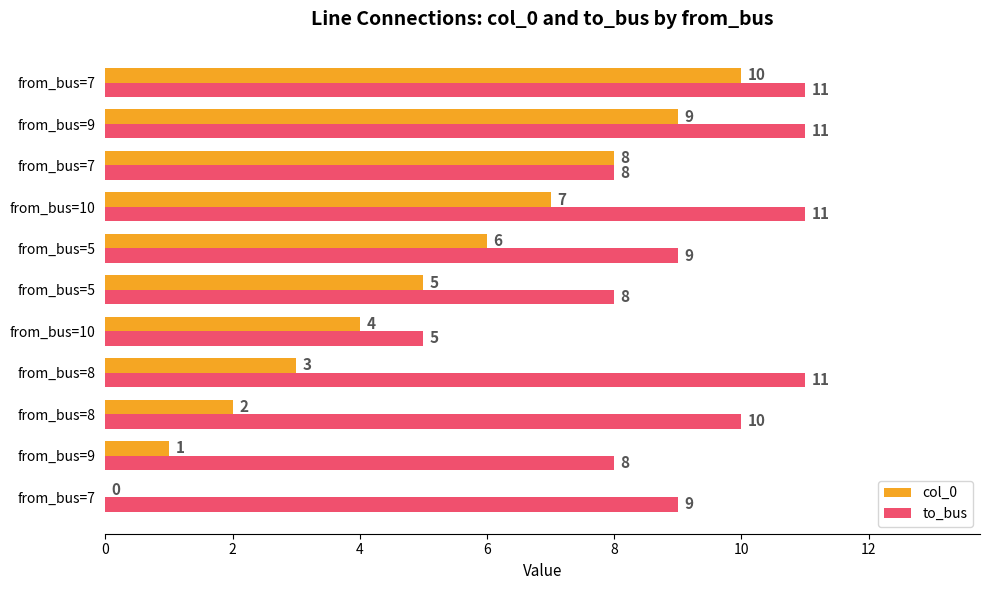

How many distinct data groups are displayed?

2